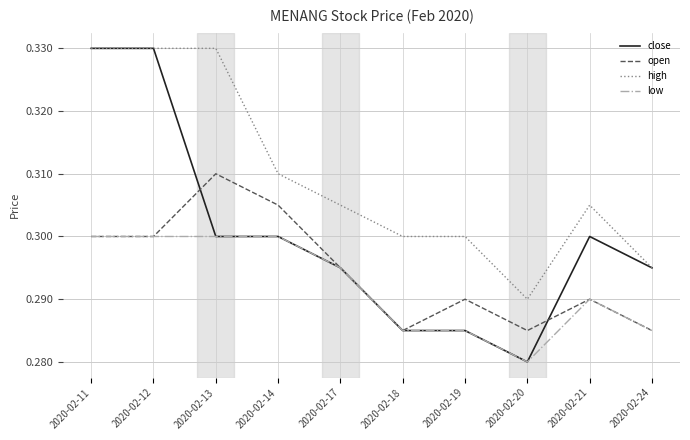

At which label does close reach its minimum?

2020-02-20